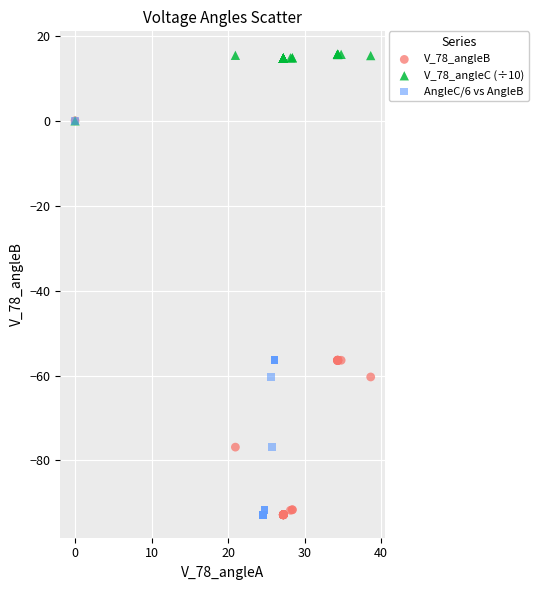

Which series reaches the maximum Y coordinate?

V_78_angleC (÷10)